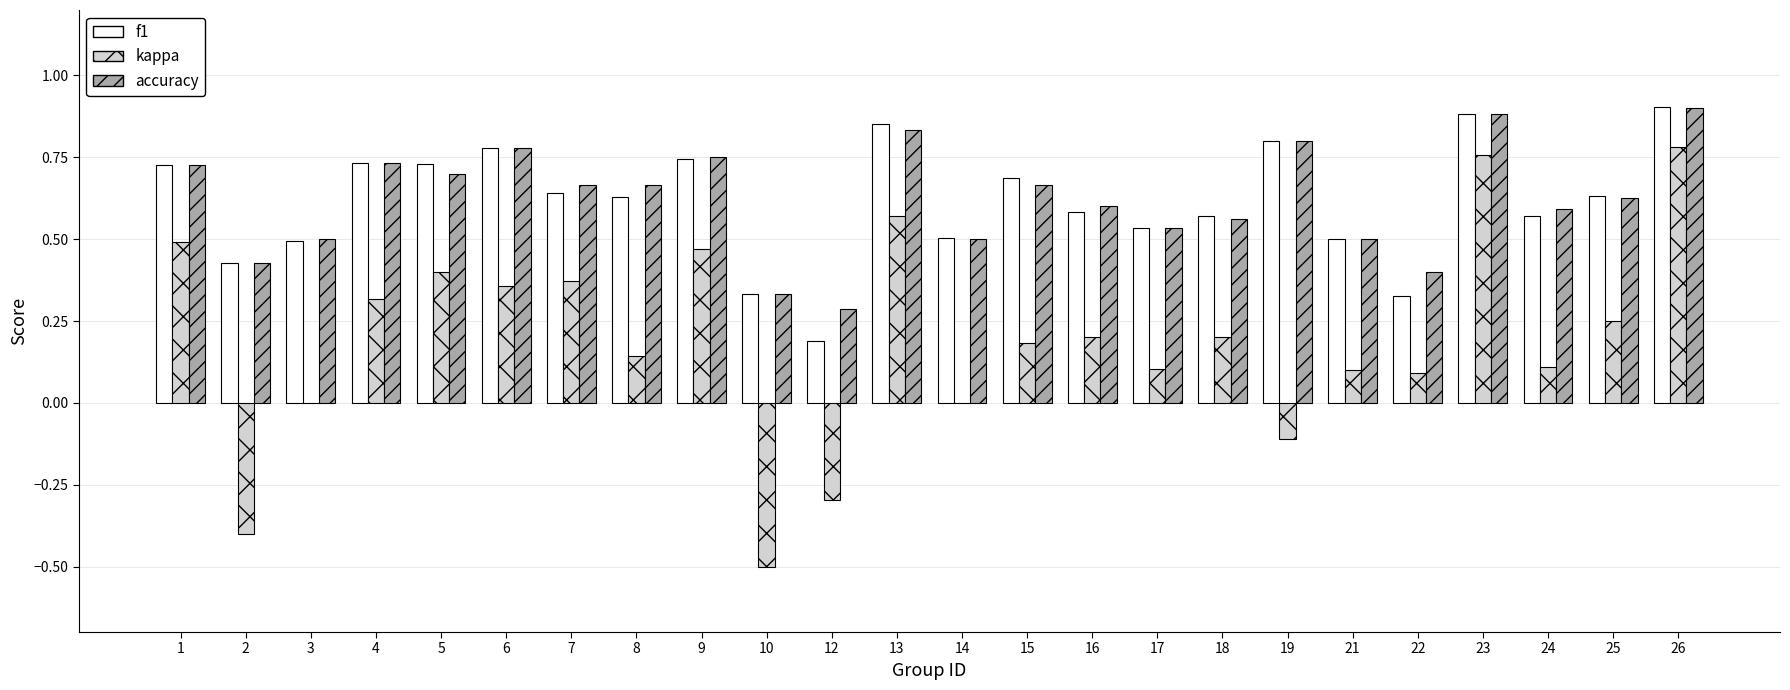

Is the value of f1 at 9 greater than the value of accuracy at 7?

Yes